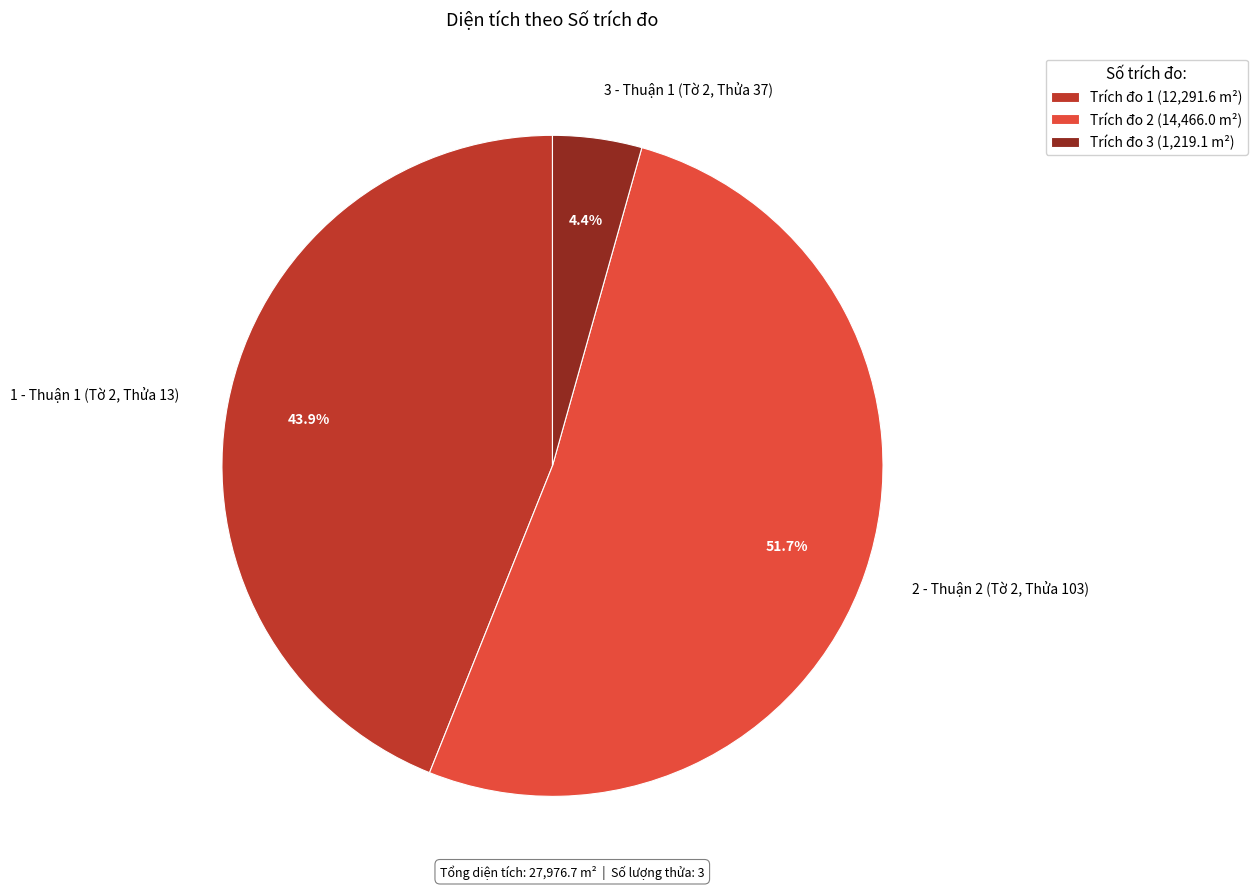

How many slices are in this pie chart?

3